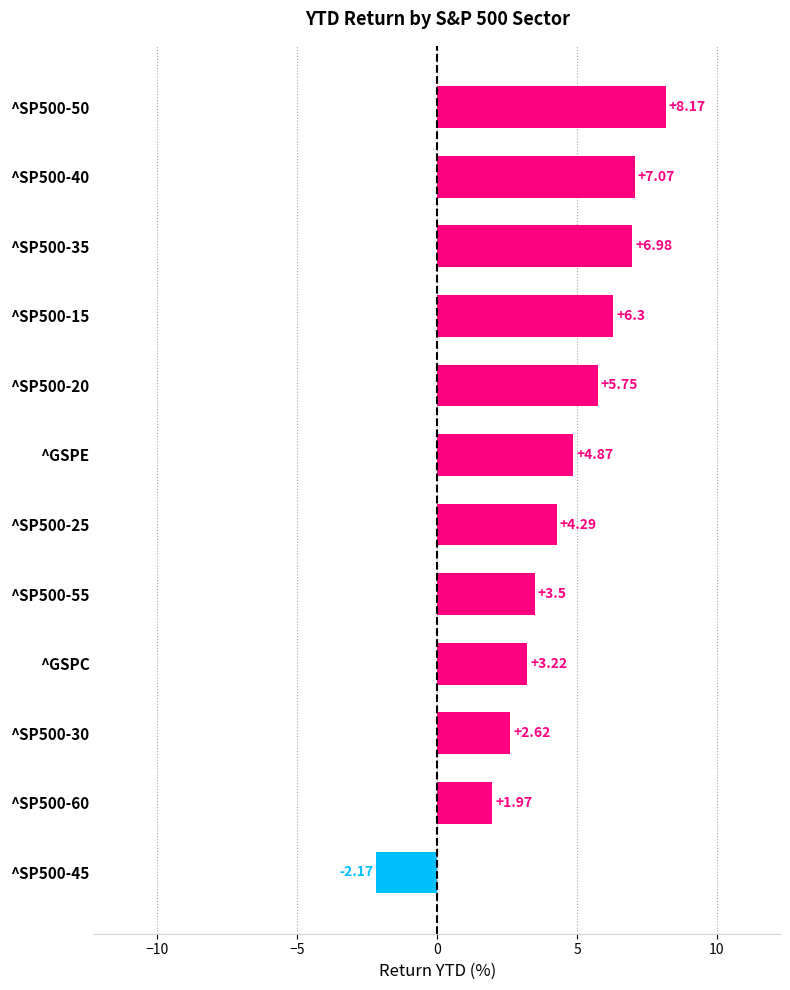

Rank the categories by value from lowest to highest.

^SP500-45, ^SP500-60, ^SP500-30, ^GSPC, ^SP500-55, ^SP500-25, ^GSPE, ^SP500-20, ^SP500-15, ^SP500-35, ^SP500-40, ^SP500-50